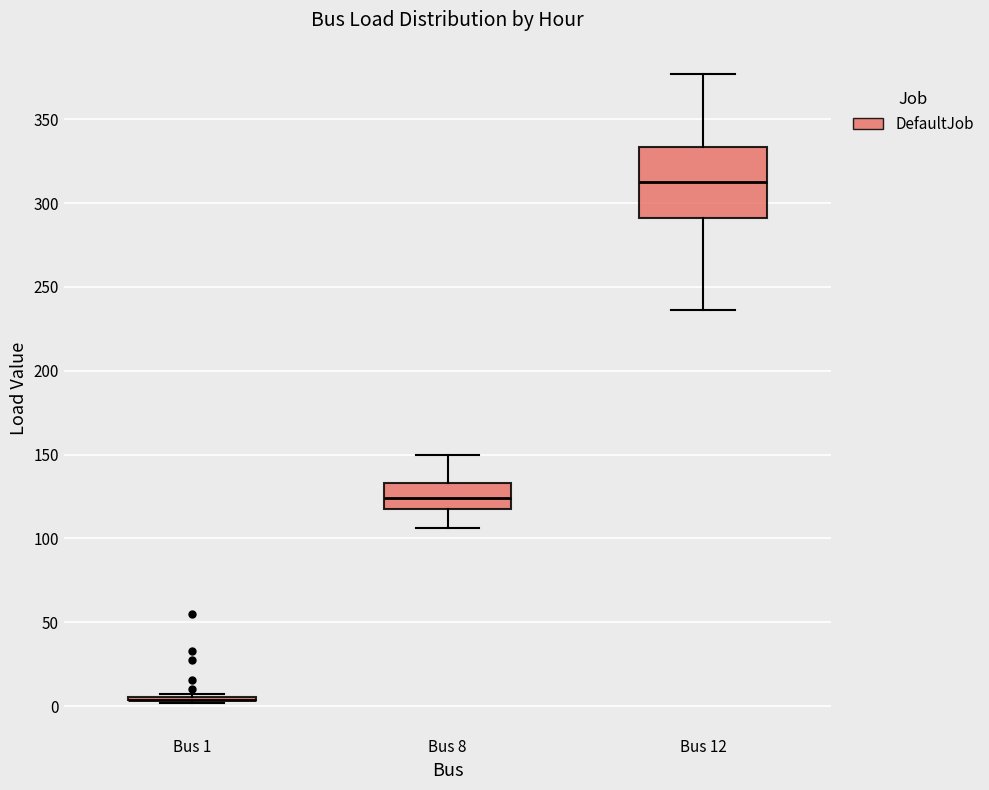

Comparing the boxes themselves (not the whiskers), which one is the tallest?

Bus 12